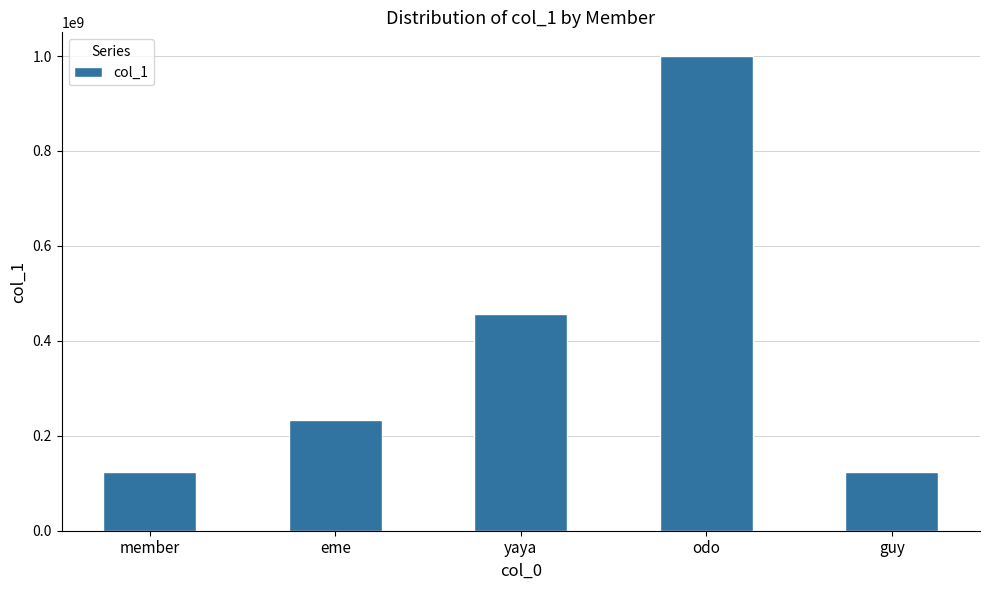

At which category does the chart reach its peak across all series?

odo